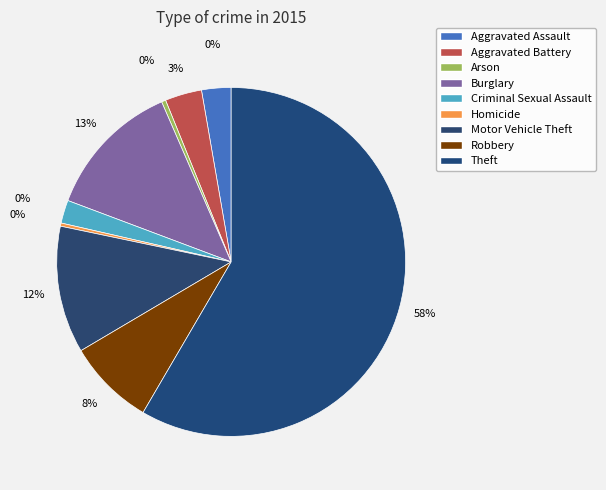

Between Theft and Burglary, which is larger?

Theft